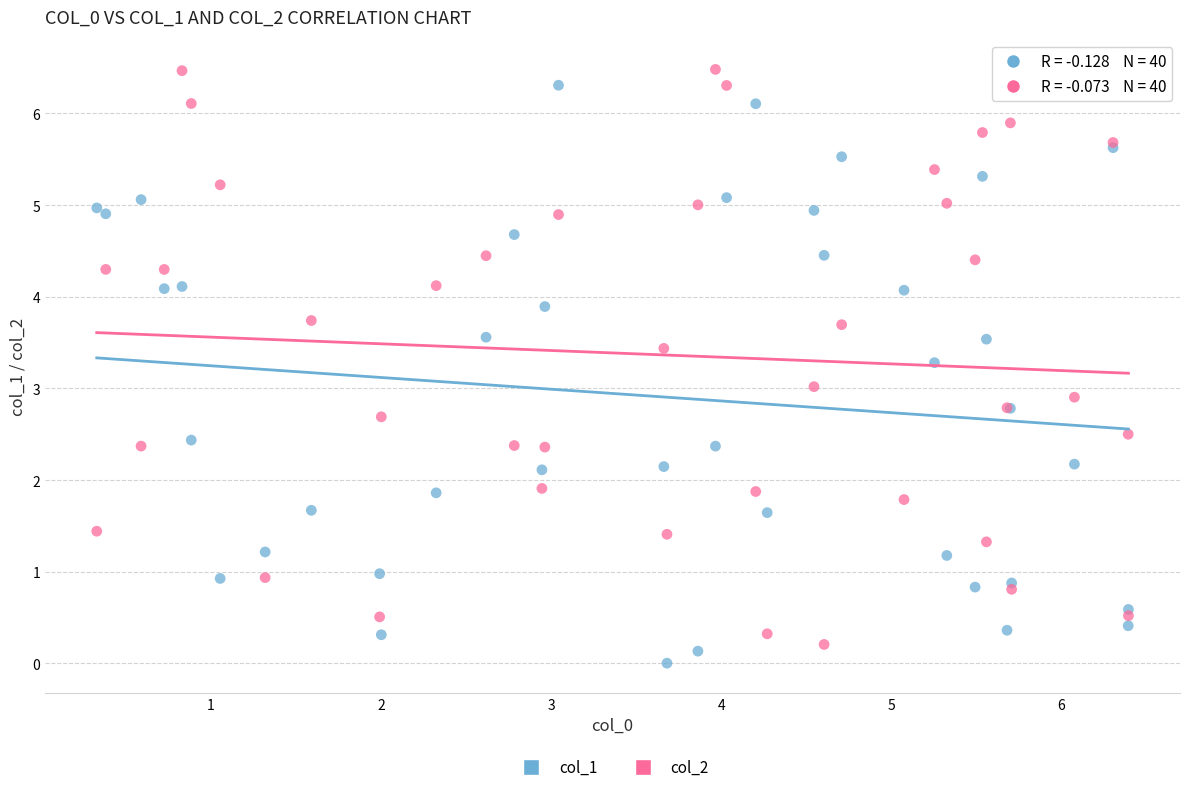

What is the X range (max minus min) for the scatter plot?

6.1